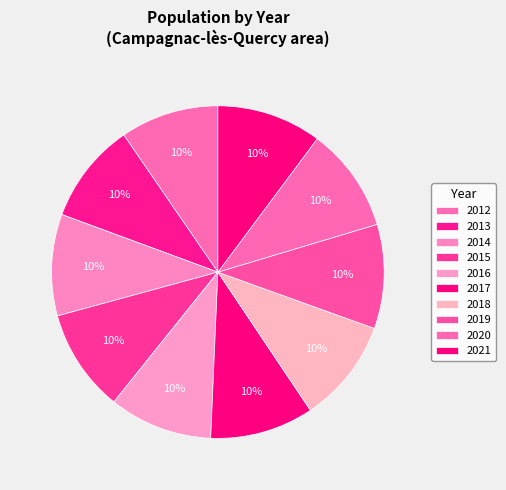

Count the number of slices in the pie.

10